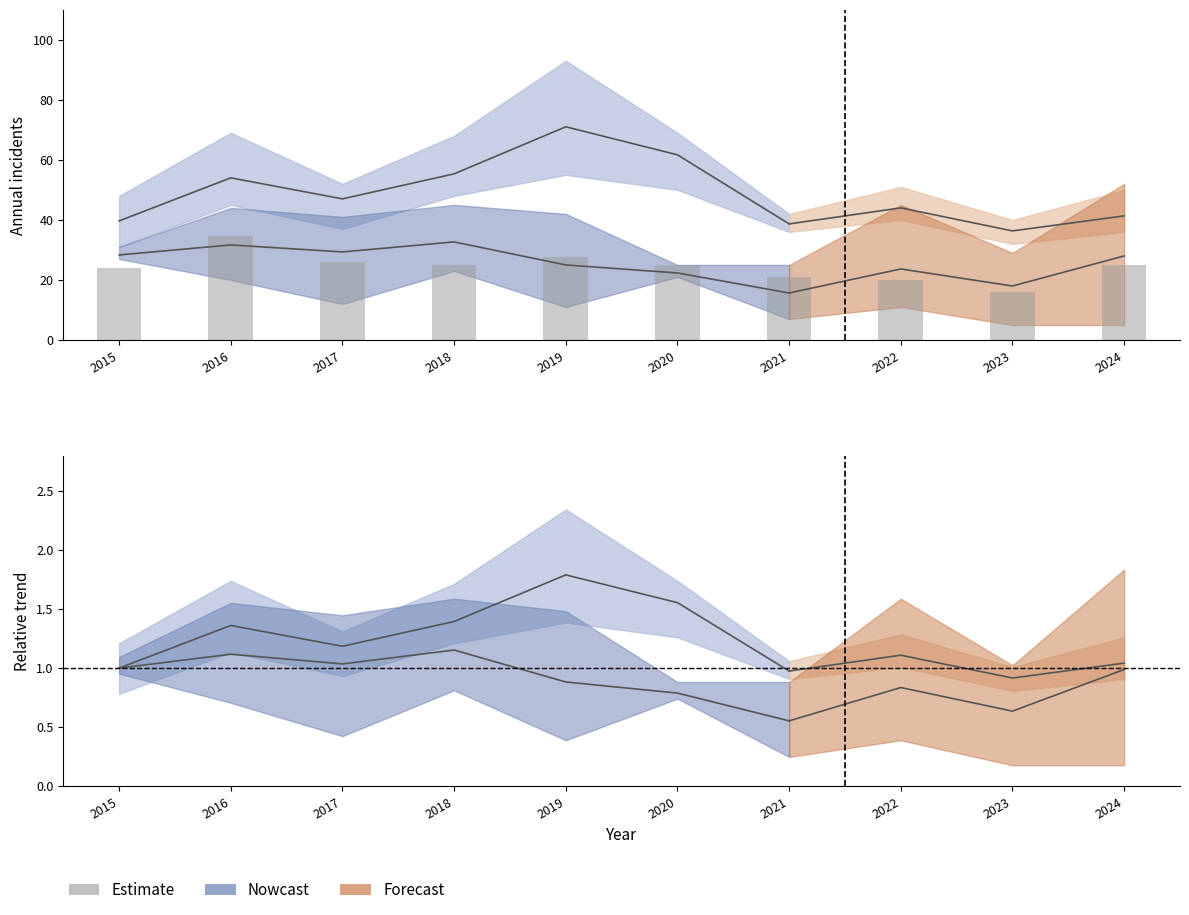

Reading left to right, what are all the values shown in this chart?

2015=24.0	2016=34.5	2017=26.0	2018=25.0	2019=27.5	2020=25.0	2021=21.0	2022=20.0	2023=16.0	2024=25.0